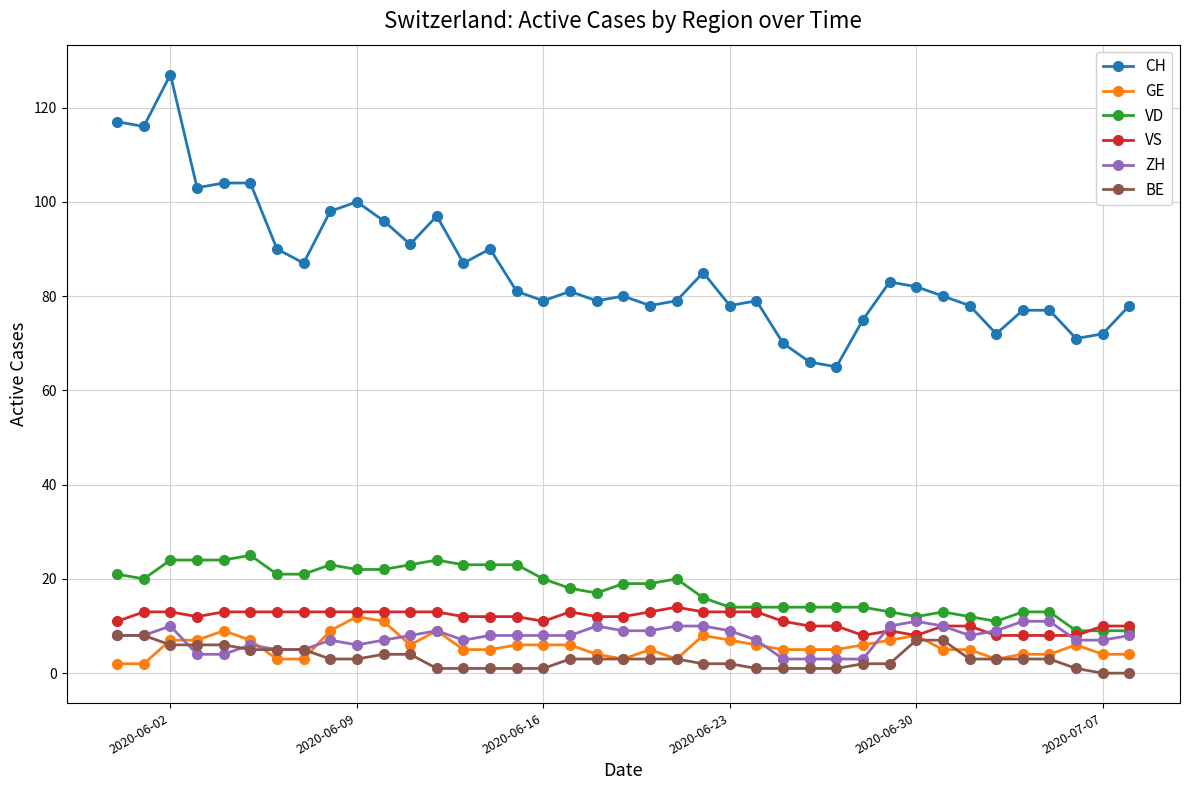

Which series has the largest total across all categories?

CH